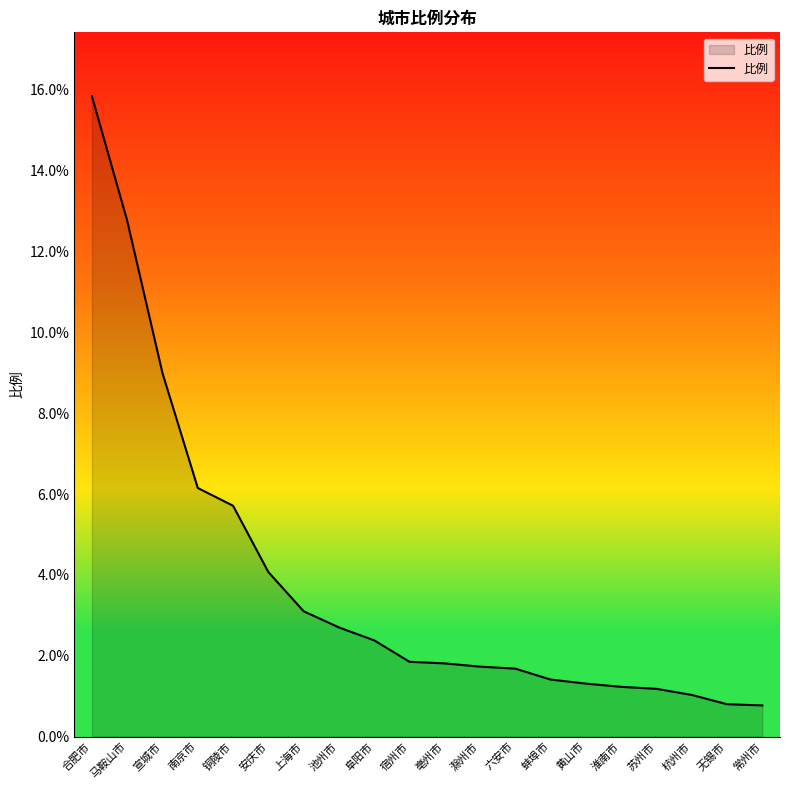

Which has a higher value, 上海市 or 六安市?

上海市